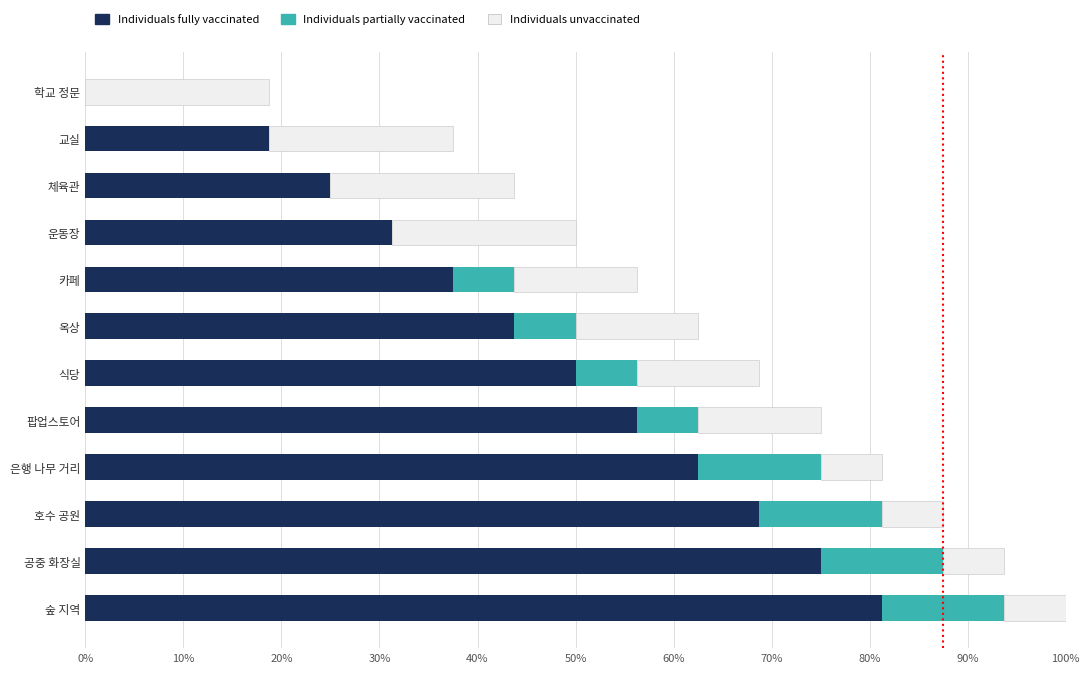

What is the sum of the Individuals fully vaccinated values at 공중 화장실 and 호수 공원?

143.8